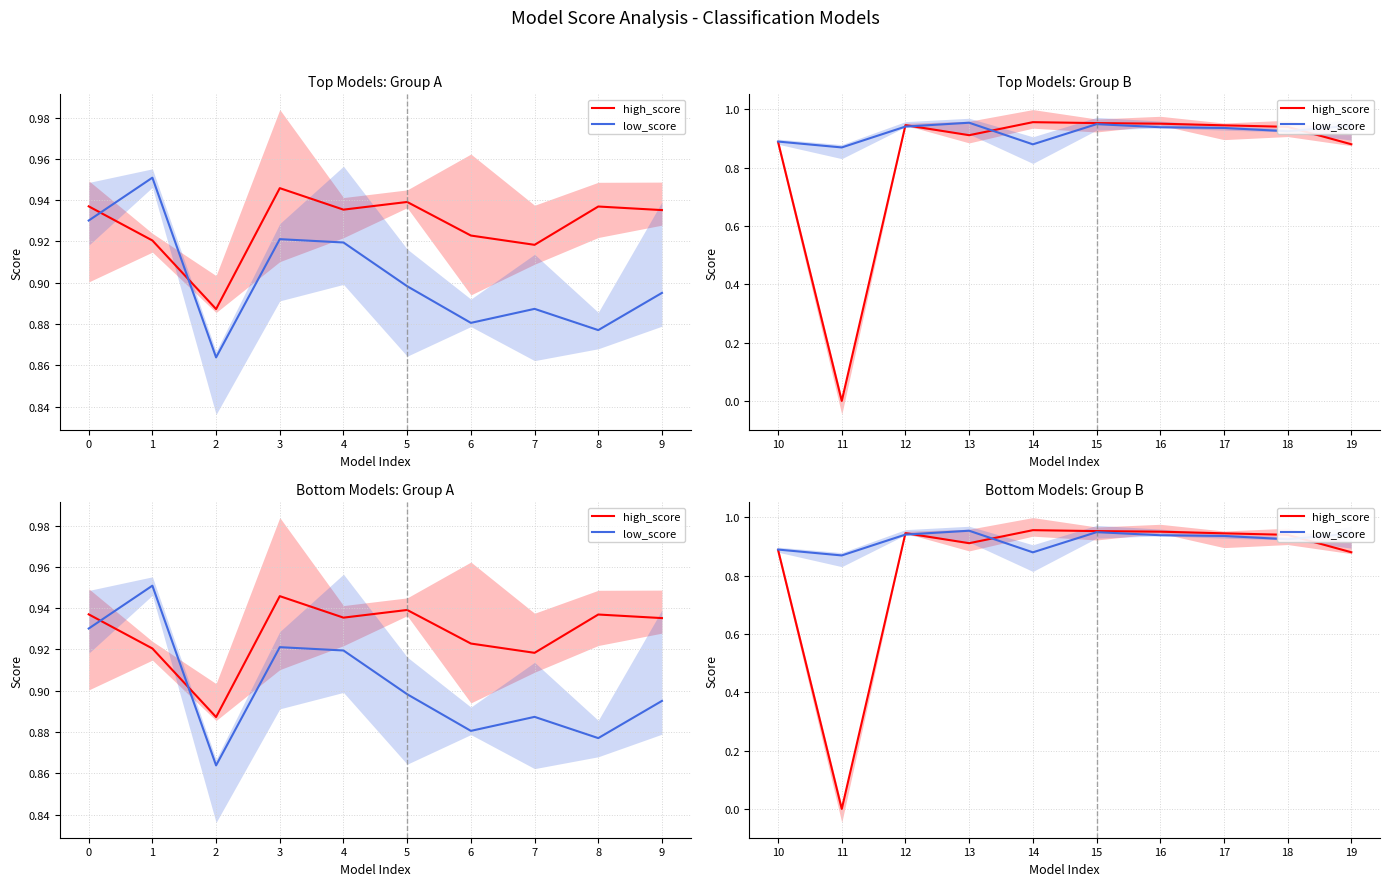

True or false: low_score and high_score intersect in this chart.

True